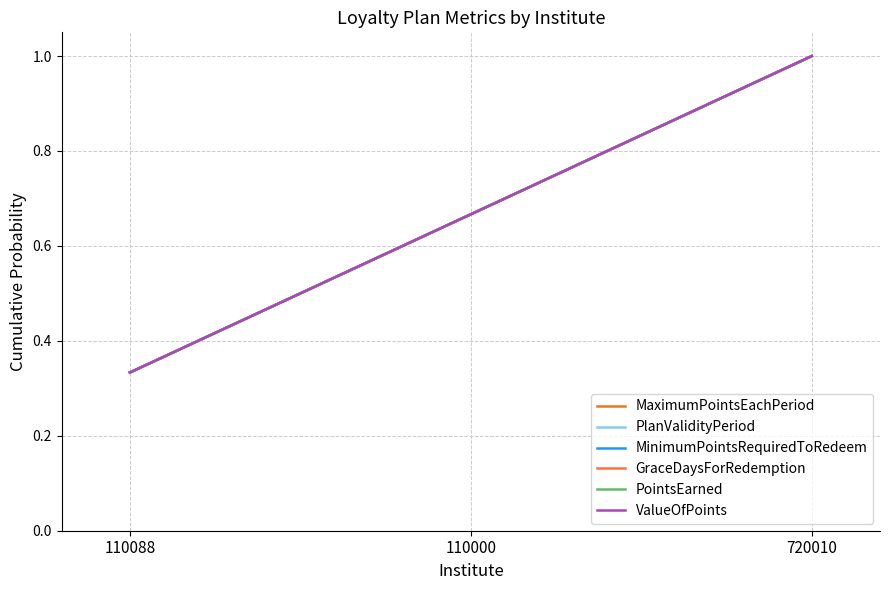

Does the chart display data point markers on the line(s)?

No